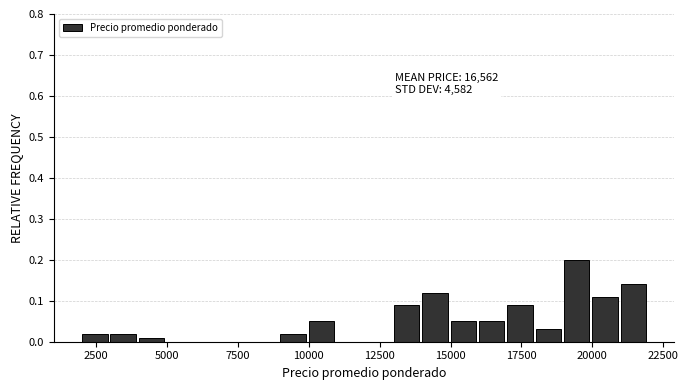

Read against the x-axis, roughly where is the centre of the tallest bar?

19500